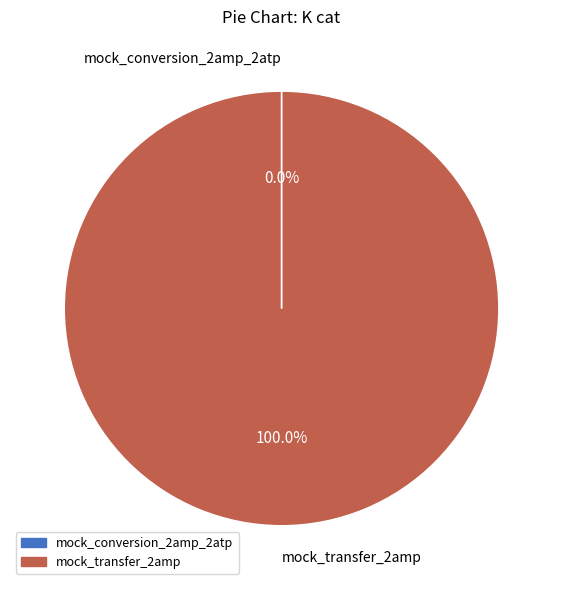

Which slice represents more than half of the pie?

mock_transfer_2amp